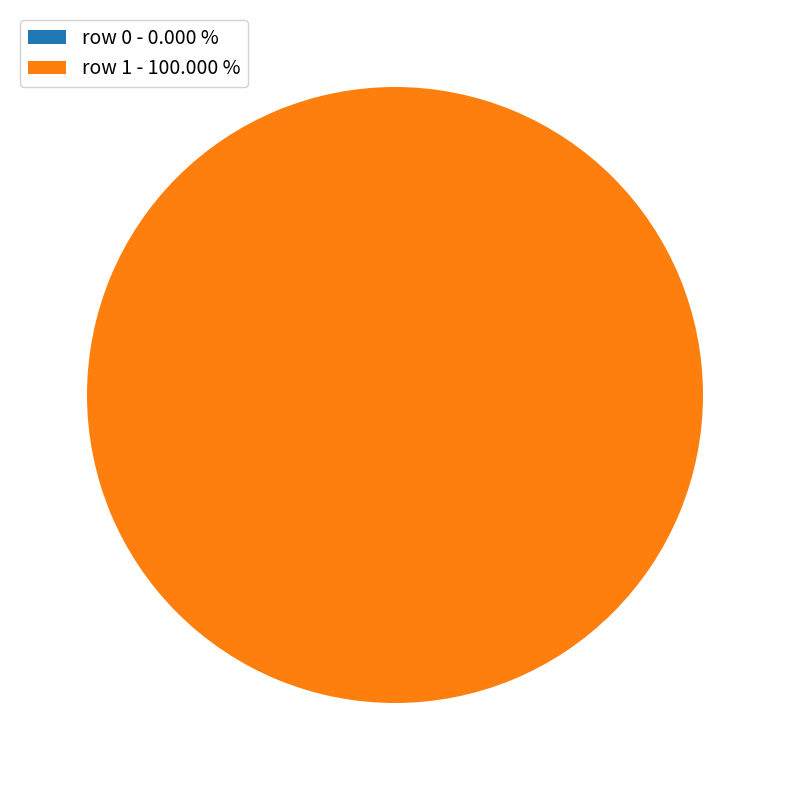

To the nearest percent, what is the difference between the row 0 and row 1 slice percentages?

100%